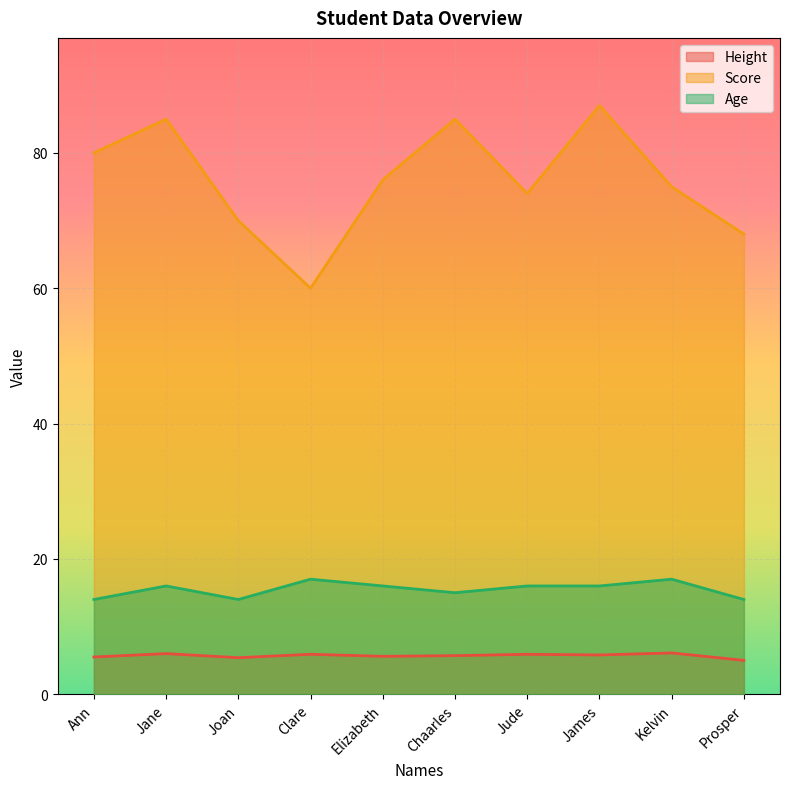

Rank the categories by Age value from highest to lowest.

Clare, Kelvin, Jane, Elizabeth, Jude, James, Chaarles, Ann, Joan, Prosper